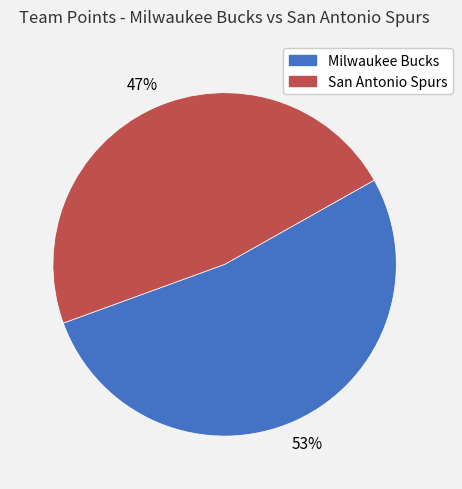

True or false: San Antonio Spurs accounts for 37% of the total.

False